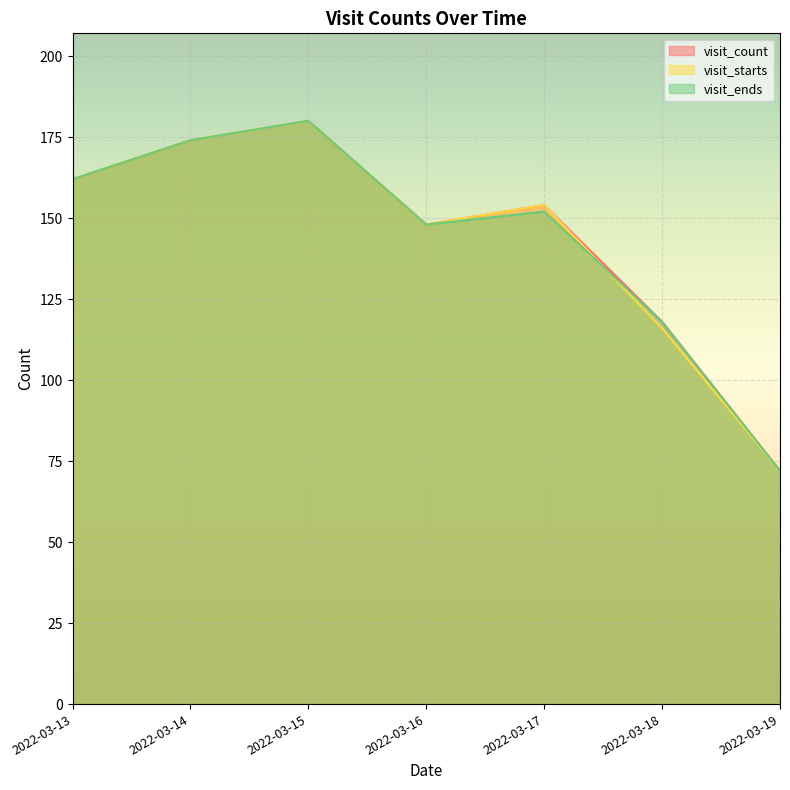

What is the value of the visit_starts point at the 1st from the left?

162